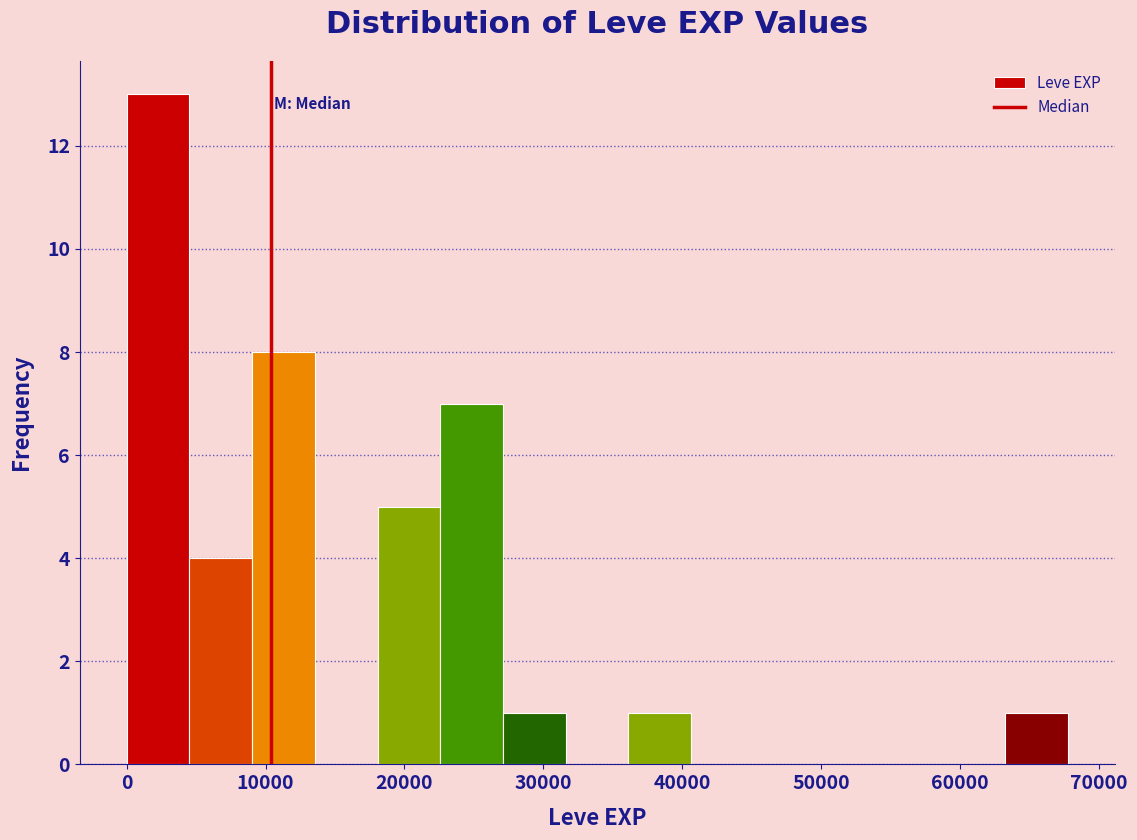

Reading left to right, list every bar in this chart as the range it spans on the x-axis followed by its height. Neither the bar edges nor the heights are printed on the chart, so give them approximately, as read against the axes.

0 to 5000: 13
5000 to 9000: 4
9000 to 14000: 8
14000 to 18000: 0
18000 to 23000: 5
23000 to 27000: 7
27000 to 32000: 1
32000 to 36000: 0
36000 to 41000: 1
41000 to 45000: 0
45000 to 50000: 0
50000 to 54000: 0
54000 to 59000: 0
59000 to 63000: 0
63000 to 68000: 1